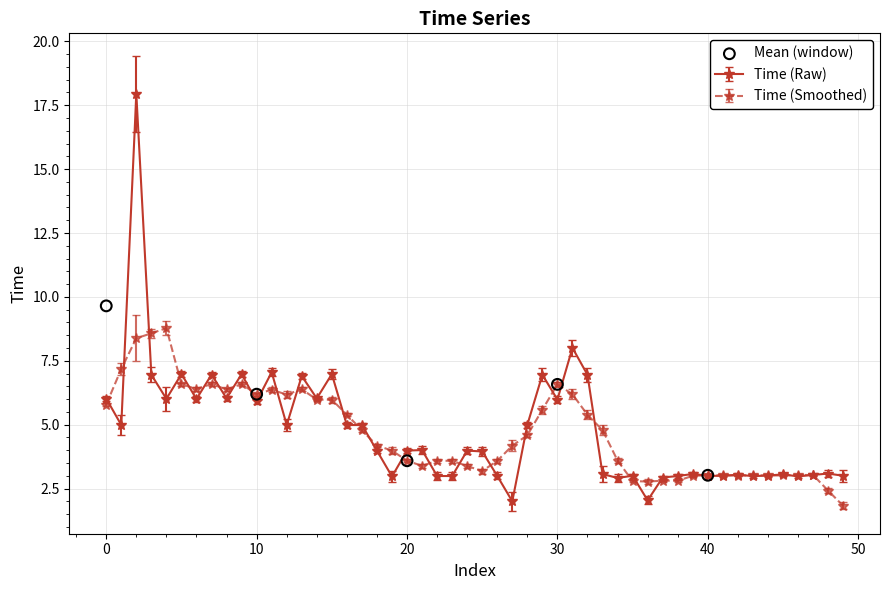

What is the highest value of the Time (Smoothed) series?

8.8